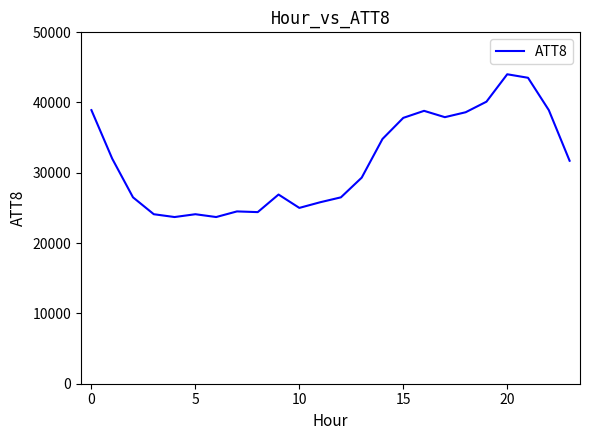

What is the smallest value displayed?

23700